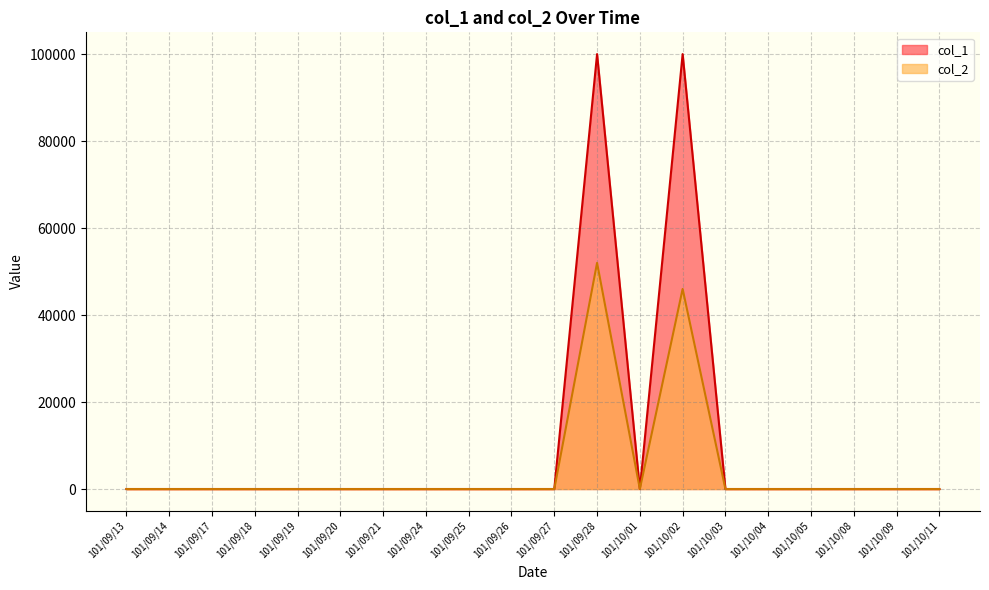

Reading left to right, transcribe all the data shown in this chart.

col_1: 101/09/13=0	101/09/14=0	101/09/17=0	101/09/18=0	101/09/19=0	101/09/20=0	101/09/21=0	101/09/24=0	101/09/25=0	101/09/26=0	101/09/27=0	101/09/28=100000	101/10/01=0	101/10/02=100000	101/10/03=0	101/10/04=0	101/10/05=0	101/10/08=0	101/10/09=0	101/10/11=0
col_2: 101/09/13=0	101/09/14=0	101/09/17=0	101/09/18=0	101/09/19=0	101/09/20=0	101/09/21=0	101/09/24=0	101/09/25=0	101/09/26=0	101/09/27=0	101/09/28=52000	101/10/01=0	101/10/02=46000	101/10/03=0	101/10/04=0	101/10/05=0	101/10/08=0	101/10/09=0	101/10/11=0